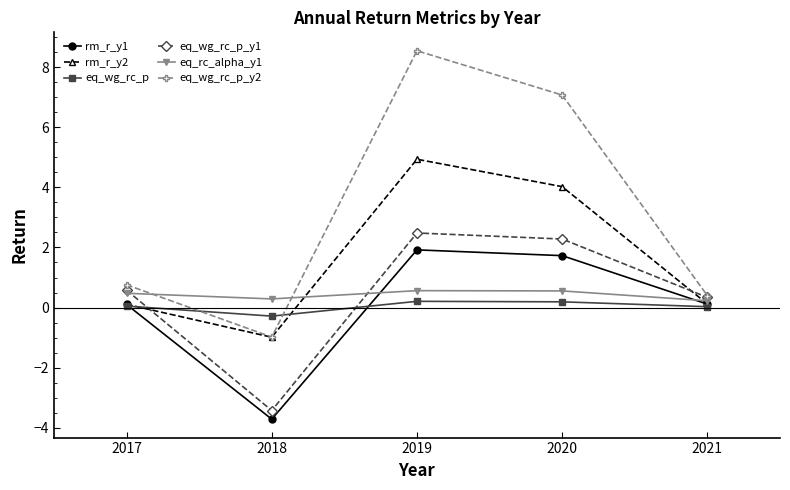

How many values in eq_wg_rc_p_y1 are below zero?

1